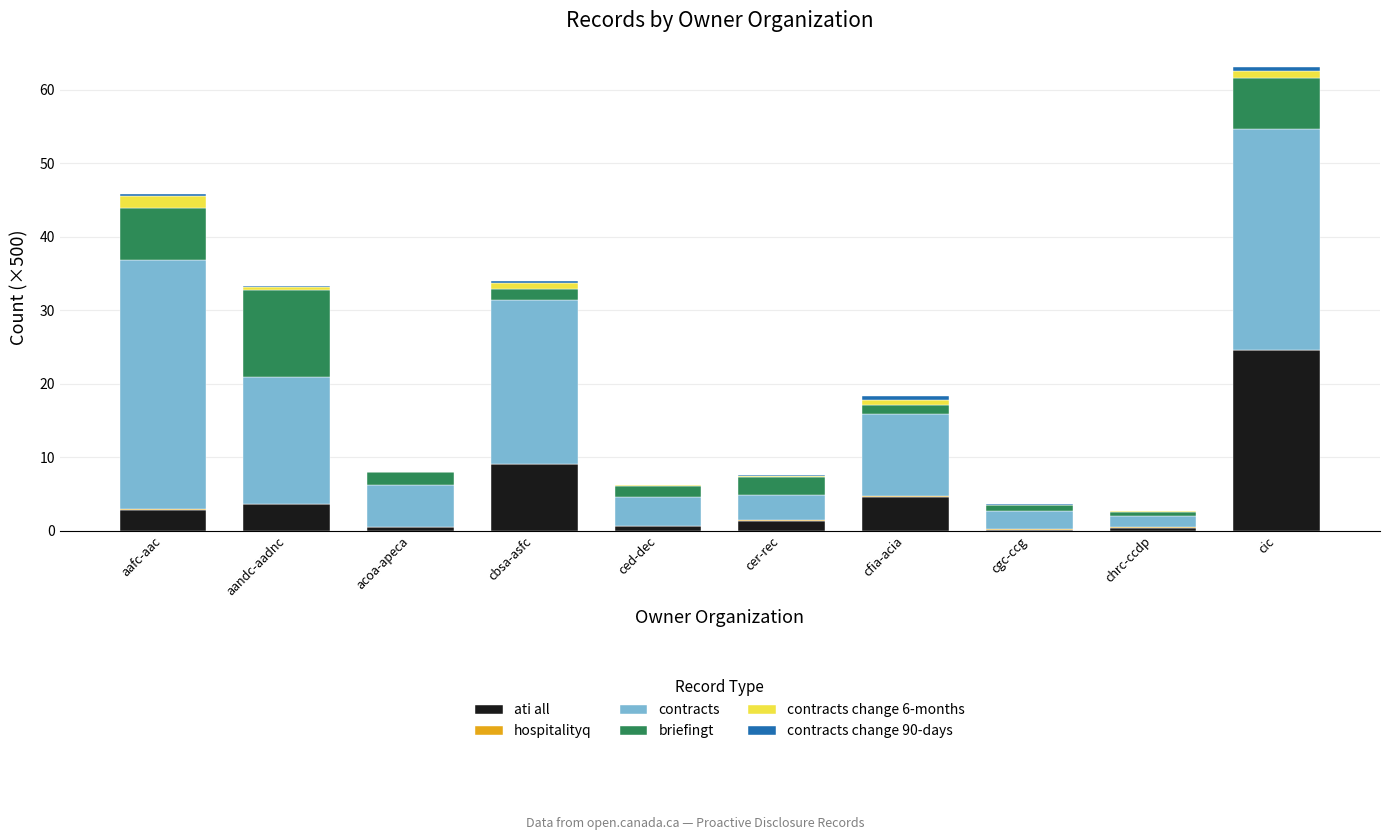

Which category has the highest value in the ati all series?

cic